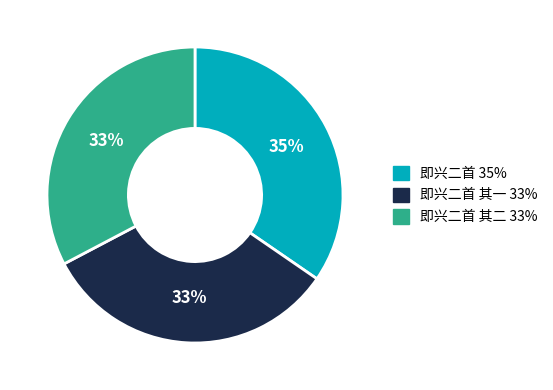

To the nearest percent, what is the difference between the largest and smallest slice percentages?

2%